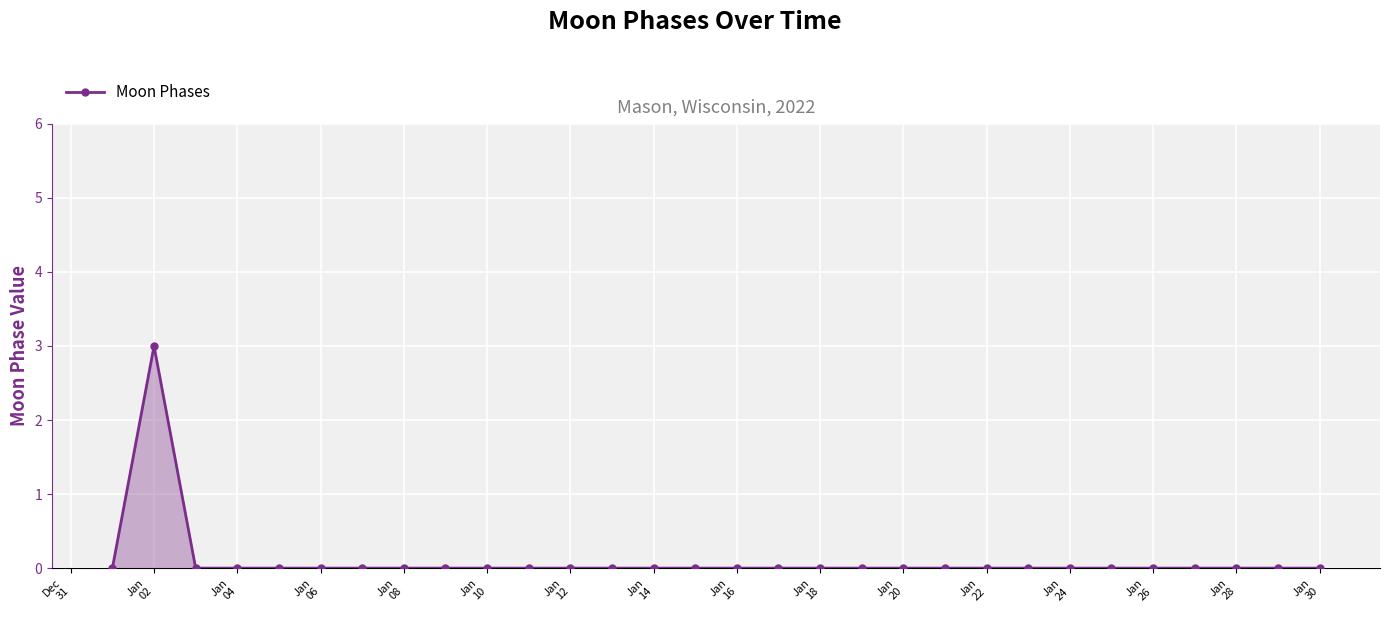

What is the maximum value shown in the chart?

3